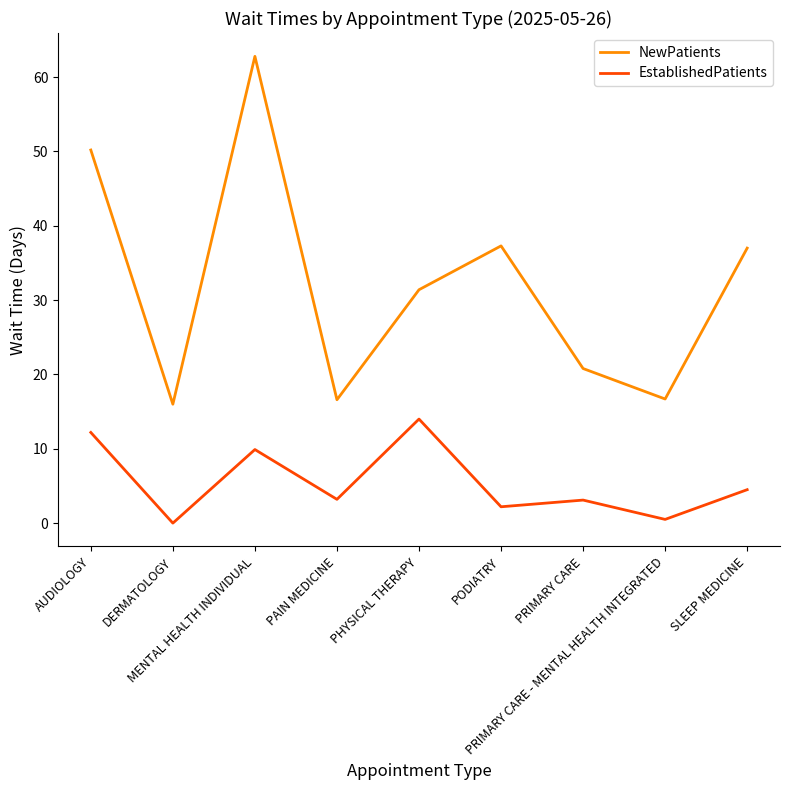

What is the total value across all series at SLEEP MEDICINE?

41.5